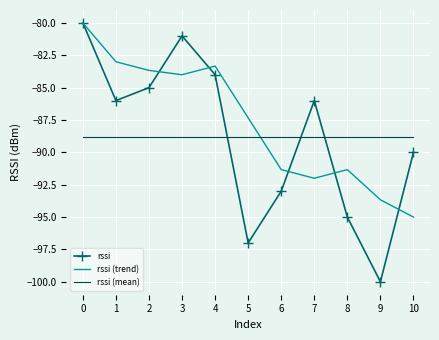

Which series has the largest total across all categories?

rssi (trend)